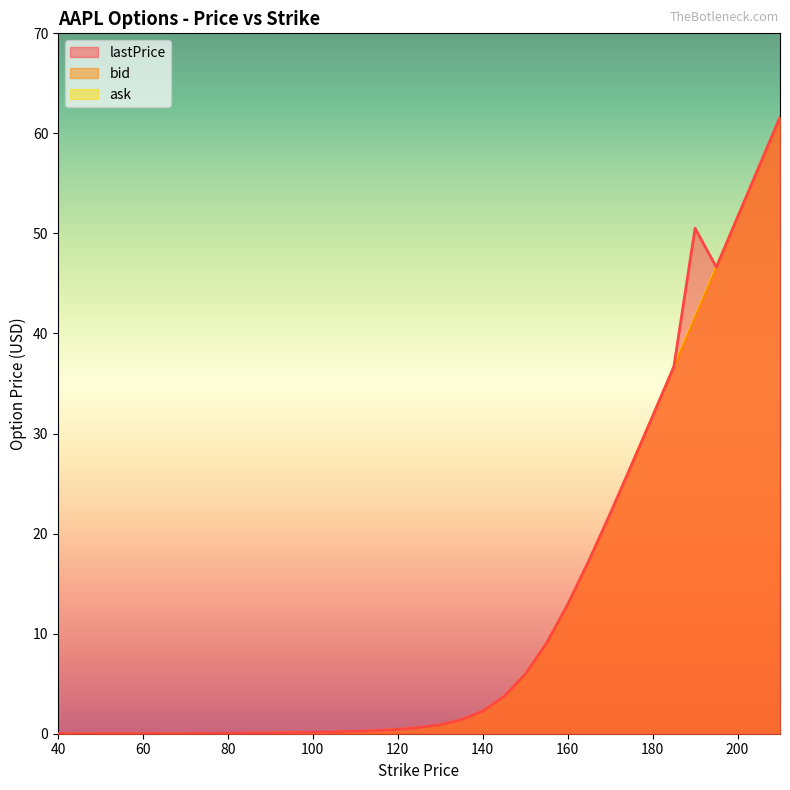

Reading left to right, transcribe all the data shown in this chart.

lastPrice: 40=0.0	60=0.0	65=0.0	70=0.0	75=0.0	80=0.0	85=0.1	90=0.1	95=0.1	100=0.1	105=0.2	110=0.2	115=0.3	120=0.4	125=0.6	130=0.9	135=1.4	140=2.3	145=3.7	150=6.0	155=9.1	160=12.9	165=17.3	170=22.0	175=26.8	180=31.7	185=36.7	190=50.5	195=46.6	200=51.6	210=61.6
bid: 40=0.0	60=0.0	65=0.0	70=0.0	75=0.0	80=0.0	85=0.1	90=0.1	95=0.1	100=0.1	105=0.2	110=0.2	115=0.3	120=0.4	125=0.6	130=0.9	135=1.4	140=2.3	145=3.7	150=5.9	155=9.0	160=12.8	165=17.2	170=21.9	175=26.8	180=31.6	185=36.6	190=41.6	195=46.5	200=51.5	210=61.6
ask: 40=0.0	60=0.0	65=0.0	70=0.0	75=0.0	80=0.1	85=0.1	90=0.1	95=0.1	100=0.1	105=0.2	110=0.2	115=0.3	120=0.5	125=0.6	130=0.9	135=1.4	140=2.3	145=3.8	150=6.0	155=9.1	160=13.0	165=17.4	170=22.1	175=26.9	180=31.8	185=36.8	190=41.7	195=46.7	200=51.7	210=61.6